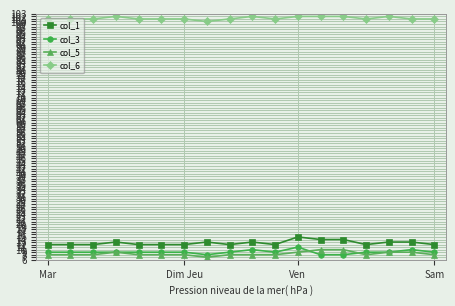

What is the minimum value for col_5?

7